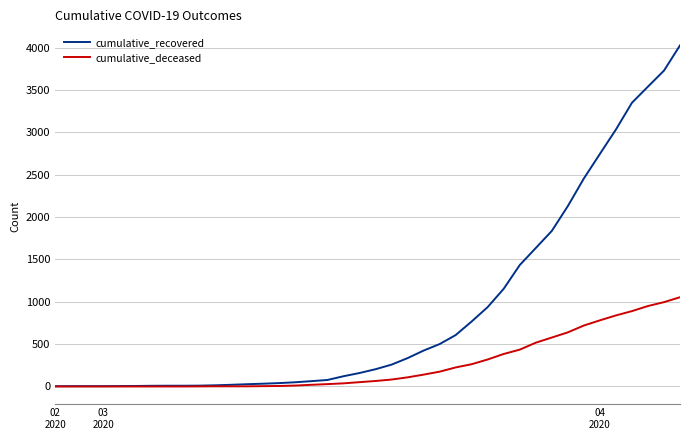

Rank the series by their average value, from lowest to highest.

cumulative_deceased, cumulative_recovered